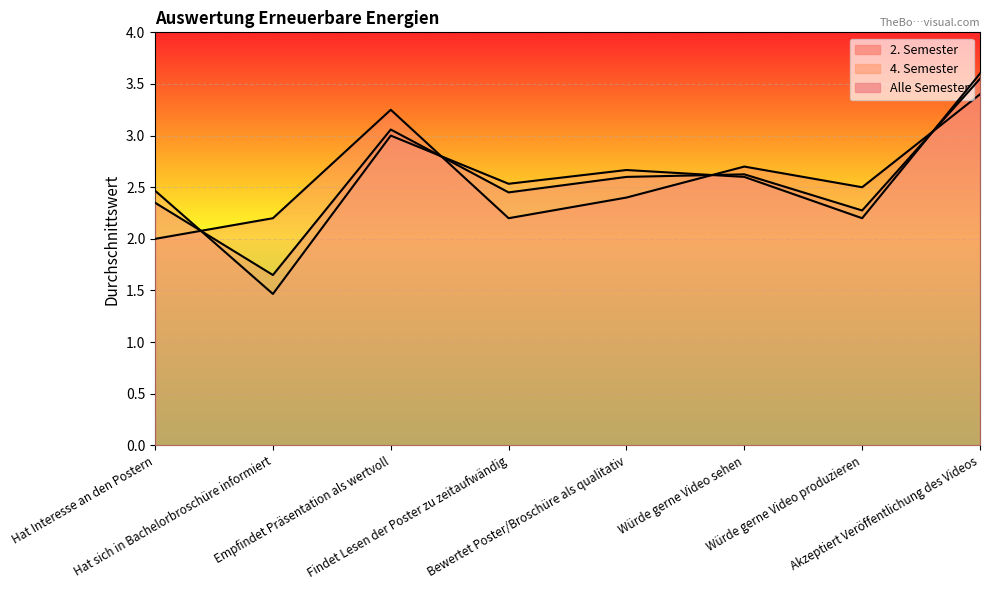

What is the difference between the maximum and minimum values in the 4. Semester series?

2.1